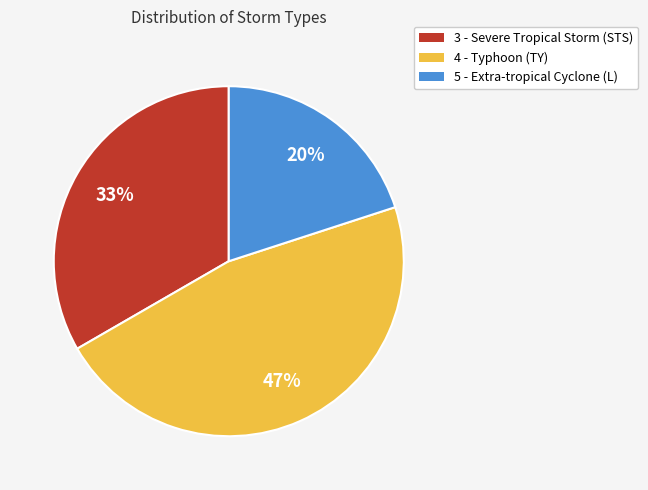

To the nearest percent, what is the difference between the 5 - Extra-tropical Cyclone (L) and 3 - Severe Tropical Storm (STS) slice percentages?

13%